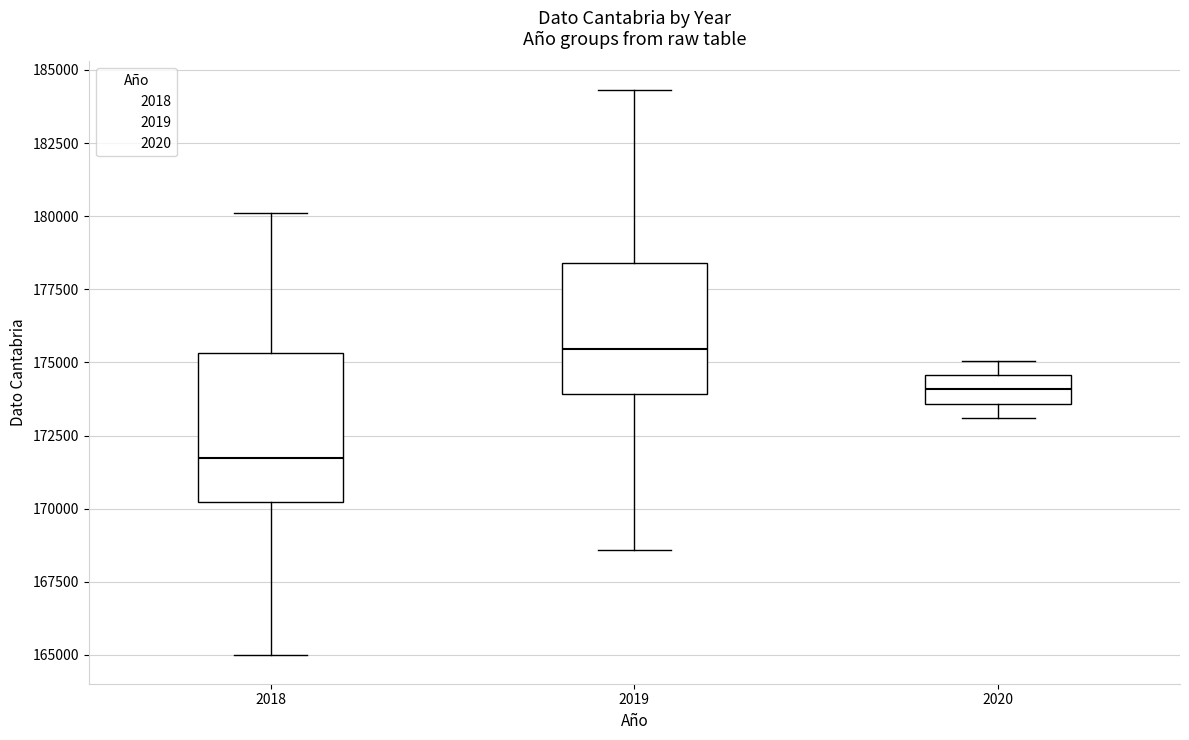

Which box has the highest median line?

2019